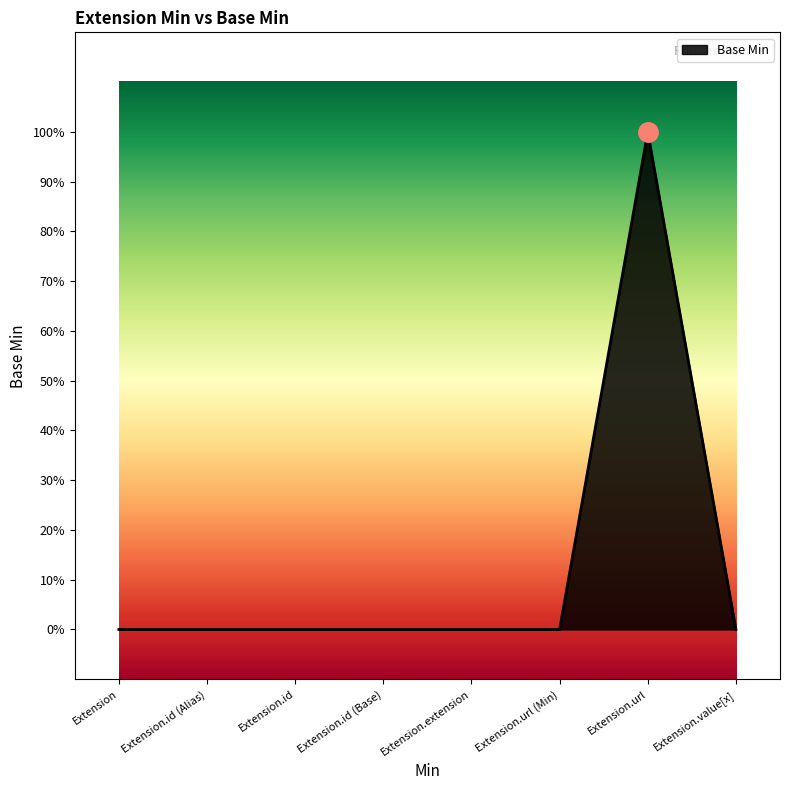

Is this an area chart (filled region under the line)?

Yes